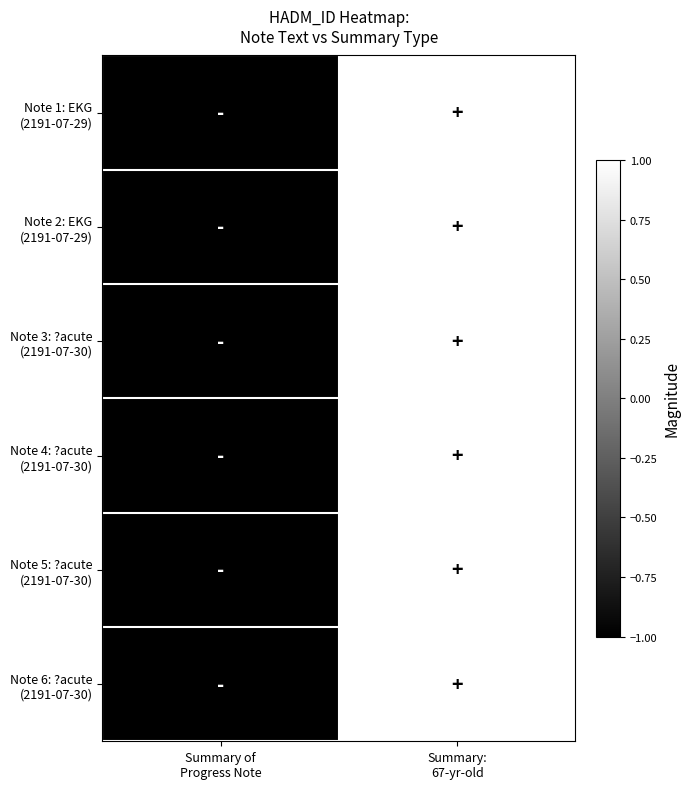

Which label corresponds to the largest value in the chart?

Summary:
67-yr-old